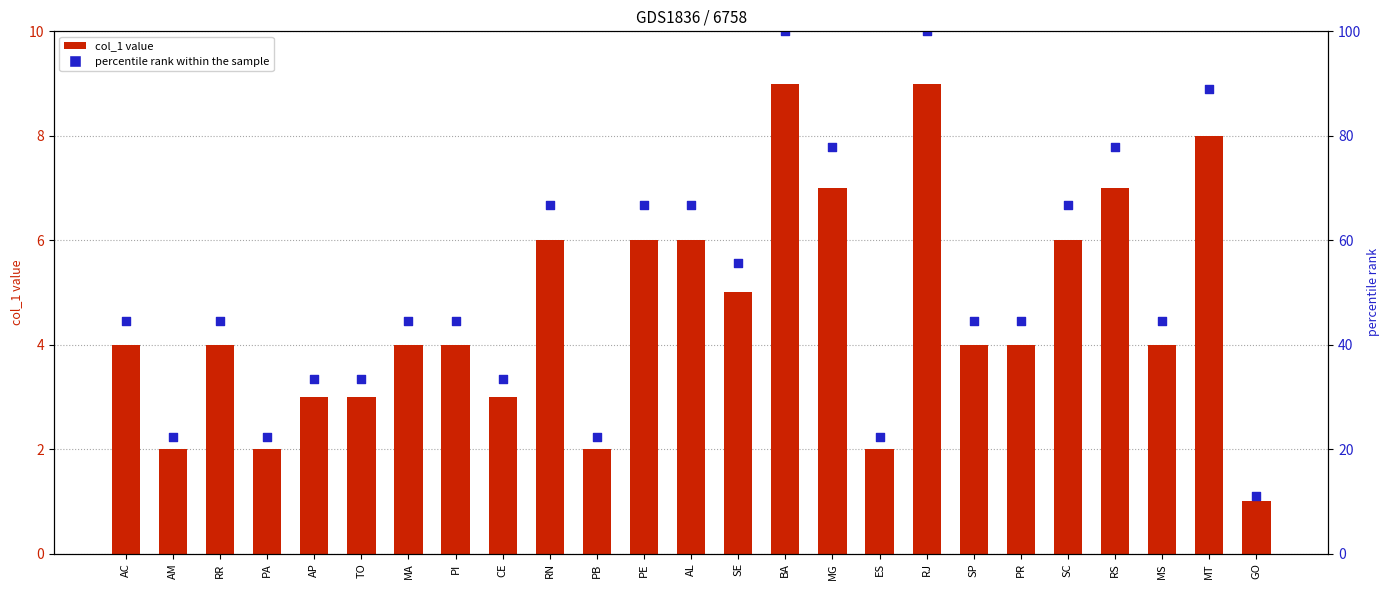

Which series has the largest total across all categories?

percentile rank within the sample